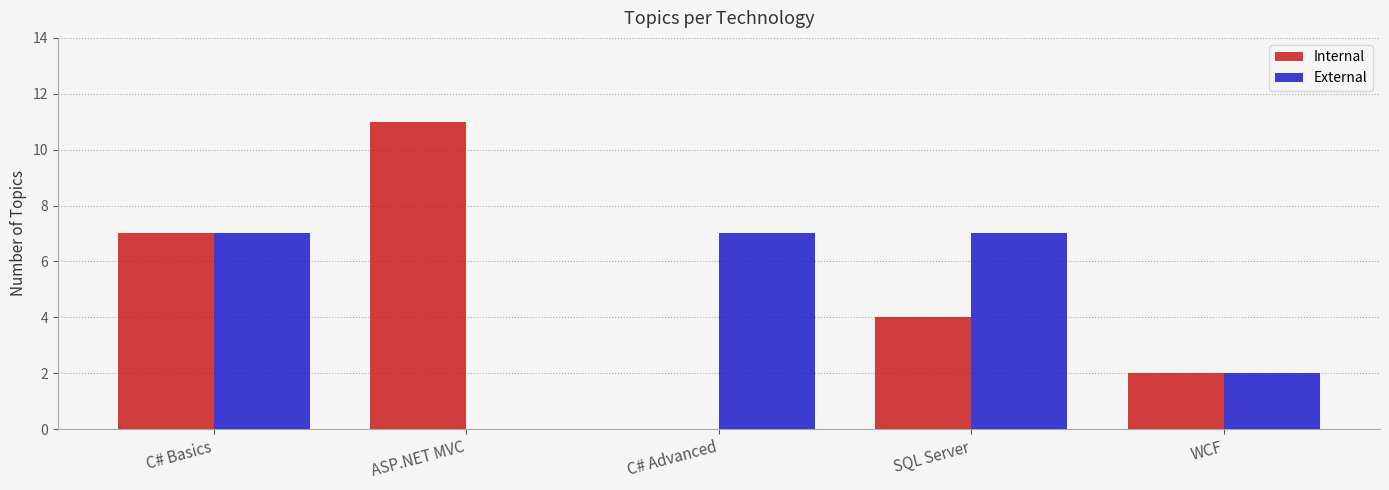

Which series has the largest total across all categories?

Internal